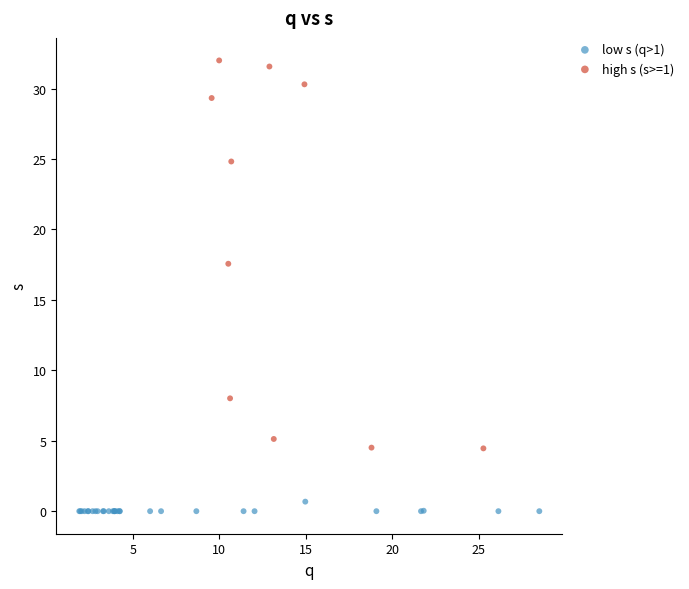

Which series reaches the maximum Y coordinate?

high s (s>=1)